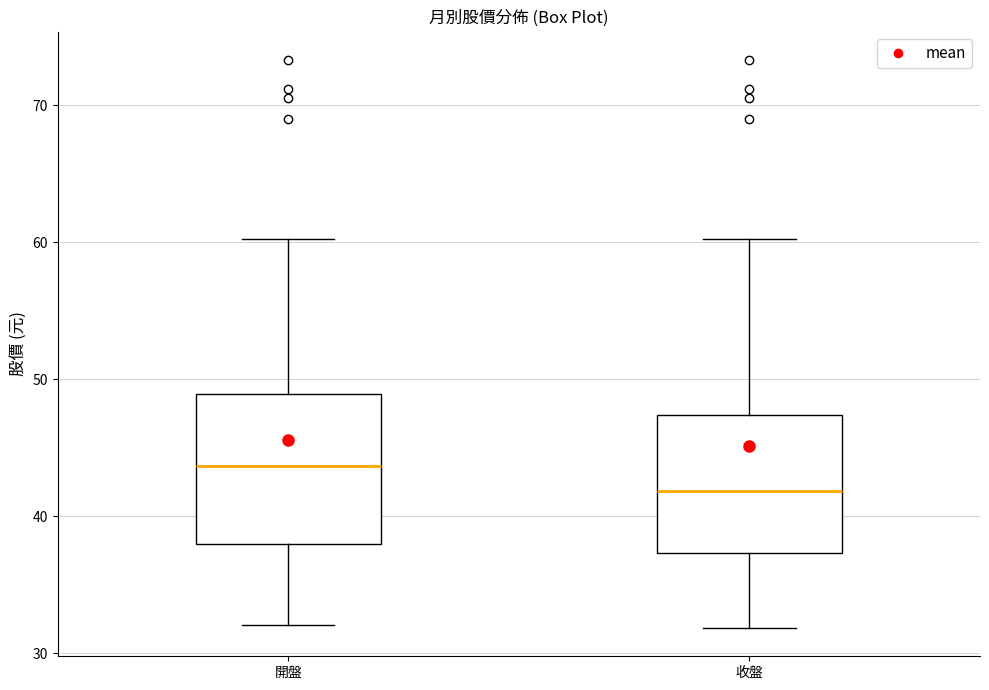

Reading left to right, read every box against the y-axis: the position of its median line, the range the box covers, and the ends of its whiskers. The values are not printed on the chart, so give them approximately, as read against the axis.

開盤: median 44, box 38 to 49, whiskers 32 to 60
收盤: median 42, box 37 to 47, whiskers 32 to 60